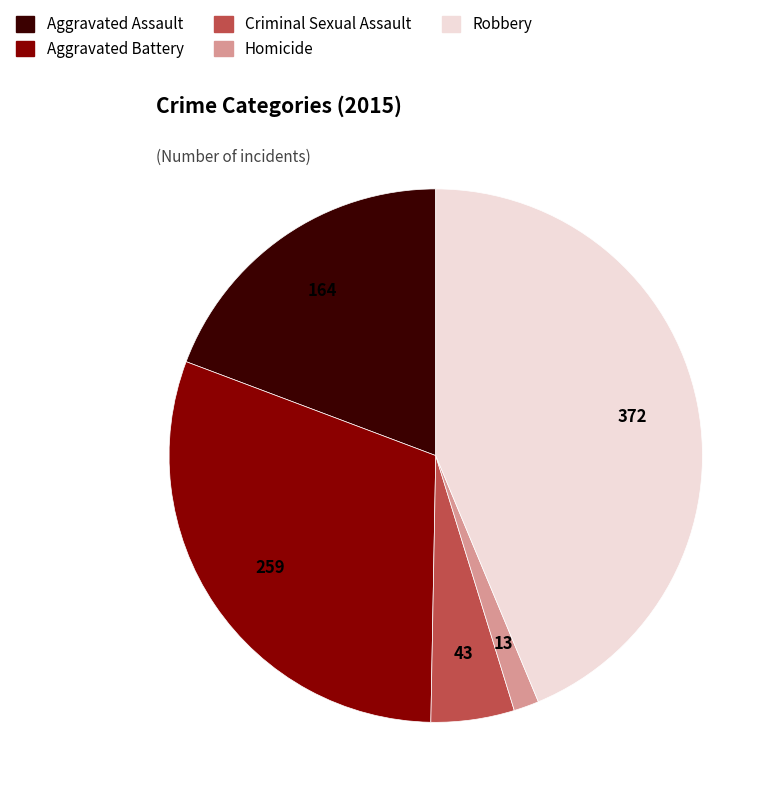

The Robbery slice represents 52% of the pie. True or false?

False